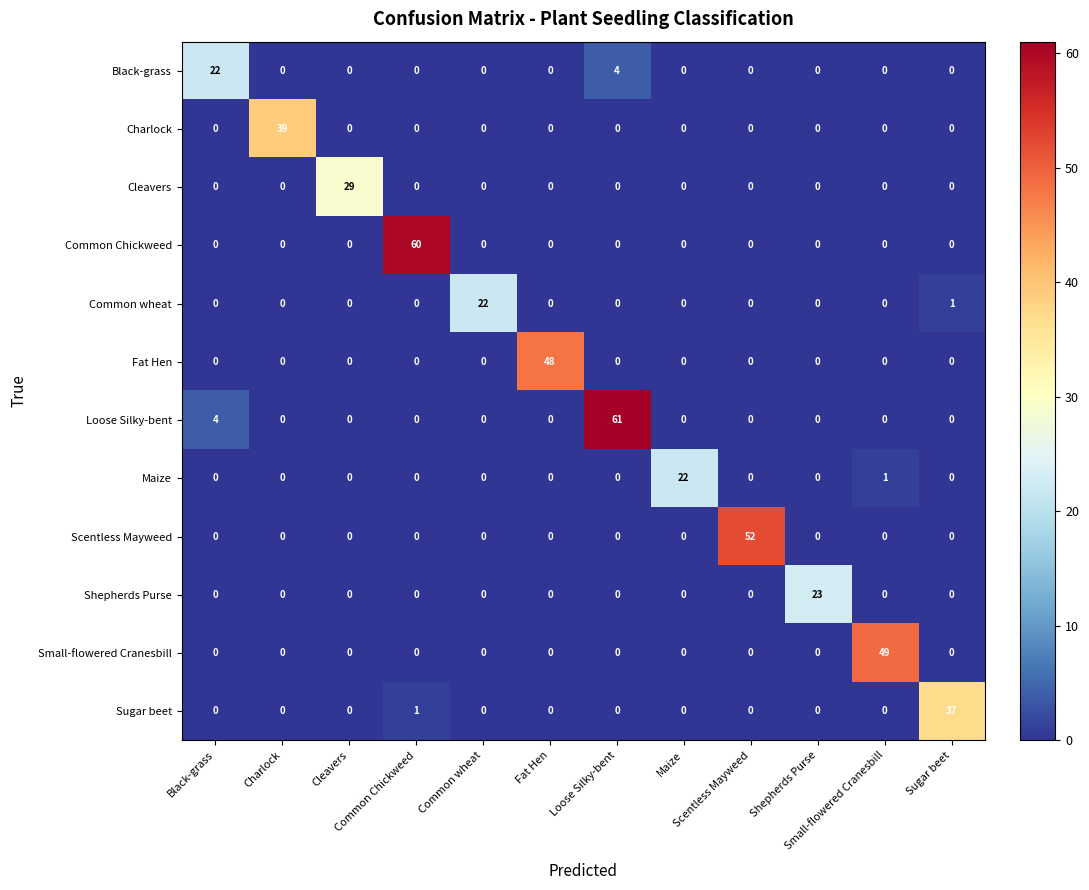

What is the greatest value displayed?

61